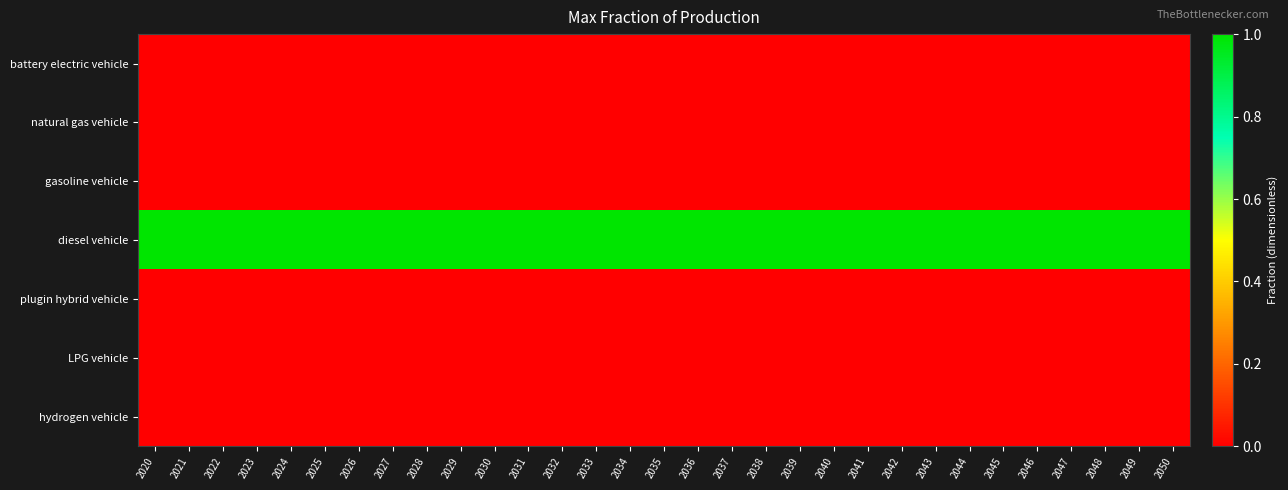

Reading left to right, list all the values displayed in this chart.

battery electric vehicle: 2020=0	2021=0	2022=0	2023=0	2024=0	2025=0	2026=0	2027=0	2028=0	2029=0	2030=0	2031=0	2032=0	2033=0	2034=0	2035=0	2036=0	2037=0	2038=0	2039=0	2040=0	2041=0	2042=0	2043=0	2044=0	2045=0	2046=0	2047=0	2048=0	2049=0	2050=0
natural gas vehicle: 2020=0	2021=0	2022=0	2023=0	2024=0	2025=0	2026=0	2027=0	2028=0	2029=0	2030=0	2031=0	2032=0	2033=0	2034=0	2035=0	2036=0	2037=0	2038=0	2039=0	2040=0	2041=0	2042=0	2043=0	2044=0	2045=0	2046=0	2047=0	2048=0	2049=0	2050=0
gasoline vehicle: 2020=0	2021=0	2022=0	2023=0	2024=0	2025=0	2026=0	2027=0	2028=0	2029=0	2030=0	2031=0	2032=0	2033=0	2034=0	2035=0	2036=0	2037=0	2038=0	2039=0	2040=0	2041=0	2042=0	2043=0	2044=0	2045=0	2046=0	2047=0	2048=0	2049=0	2050=0
diesel vehicle: 2020=1	2021=1	2022=1	2023=1	2024=1	2025=1	2026=1	2027=1	2028=1	2029=1	2030=1	2031=1	2032=1	2033=1	2034=1	2035=1	2036=1	2037=1	2038=1	2039=1	2040=1	2041=1	2042=1	2043=1	2044=1	2045=1	2046=1	2047=1	2048=1	2049=1	2050=1
plugin hybrid vehicle: 2020=0	2021=0	2022=0	2023=0	2024=0	2025=0	2026=0	2027=0	2028=0	2029=0	2030=0	2031=0	2032=0	2033=0	2034=0	2035=0	2036=0	2037=0	2038=0	2039=0	2040=0	2041=0	2042=0	2043=0	2044=0	2045=0	2046=0	2047=0	2048=0	2049=0	2050=0
LPG vehicle: 2020=0	2021=0	2022=0	2023=0	2024=0	2025=0	2026=0	2027=0	2028=0	2029=0	2030=0	2031=0	2032=0	2033=0	2034=0	2035=0	2036=0	2037=0	2038=0	2039=0	2040=0	2041=0	2042=0	2043=0	2044=0	2045=0	2046=0	2047=0	2048=0	2049=0	2050=0
hydrogen vehicle: 2020=0	2021=0	2022=0	2023=0	2024=0	2025=0	2026=0	2027=0	2028=0	2029=0	2030=0	2031=0	2032=0	2033=0	2034=0	2035=0	2036=0	2037=0	2038=0	2039=0	2040=0	2041=0	2042=0	2043=0	2044=0	2045=0	2046=0	2047=0	2048=0	2049=0	2050=0